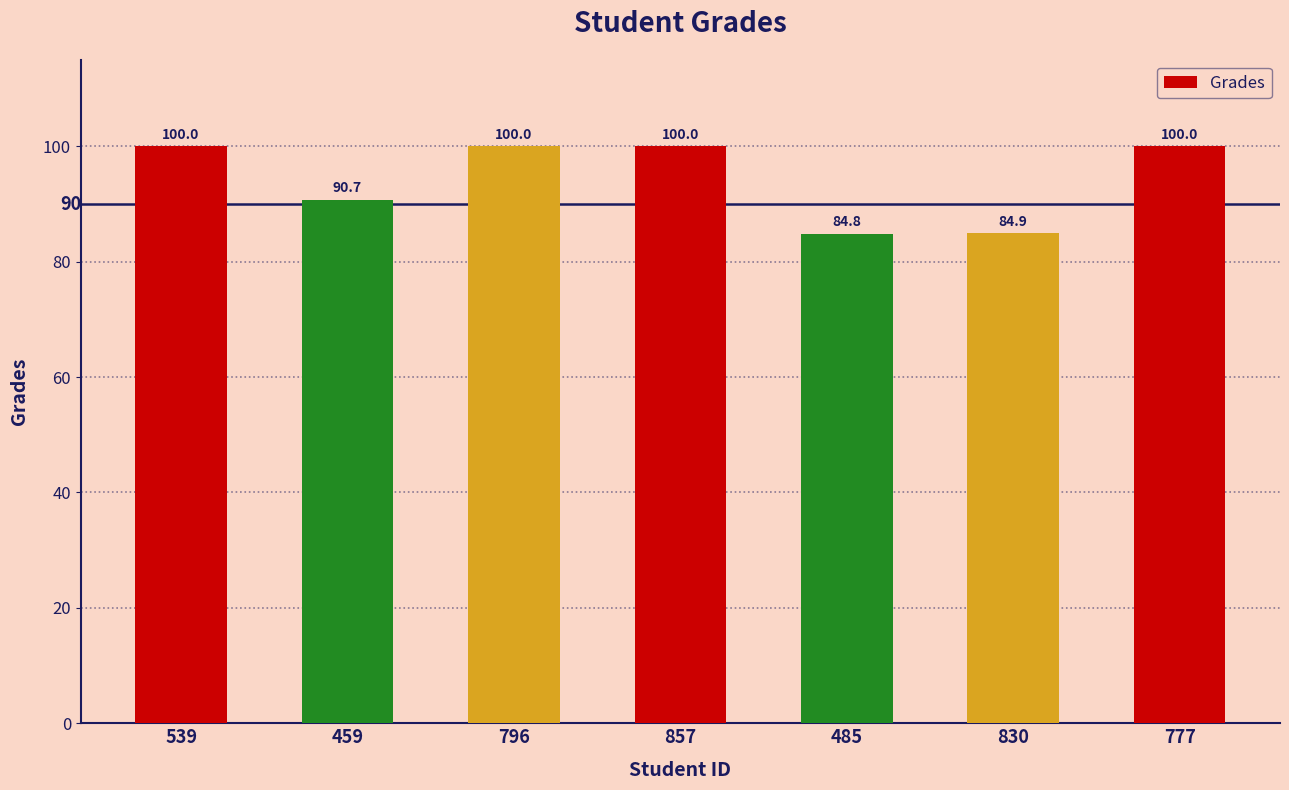

The value at 857 is 37.6. True or false?

False